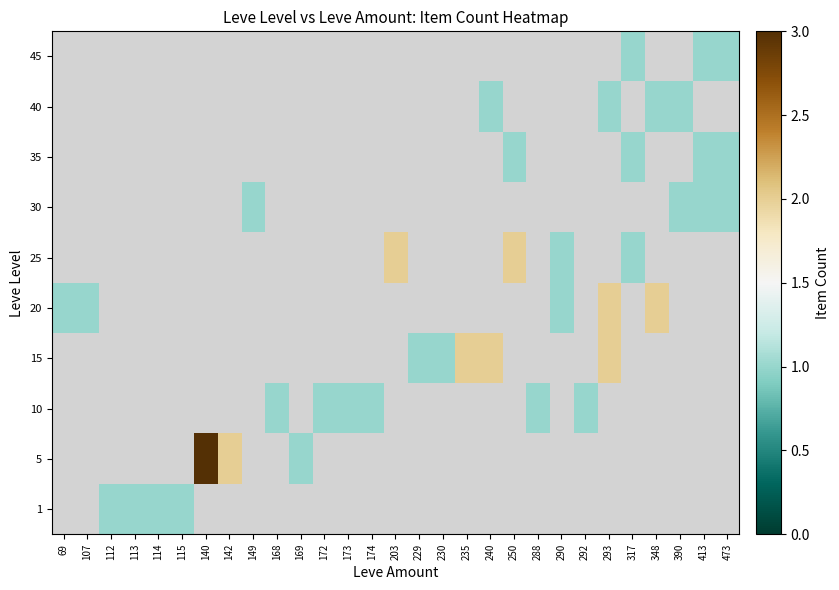

List the series in order of their peak value, lowest first.

1, 10, 30, 35, 40, 45, 15, 20, 25, 5